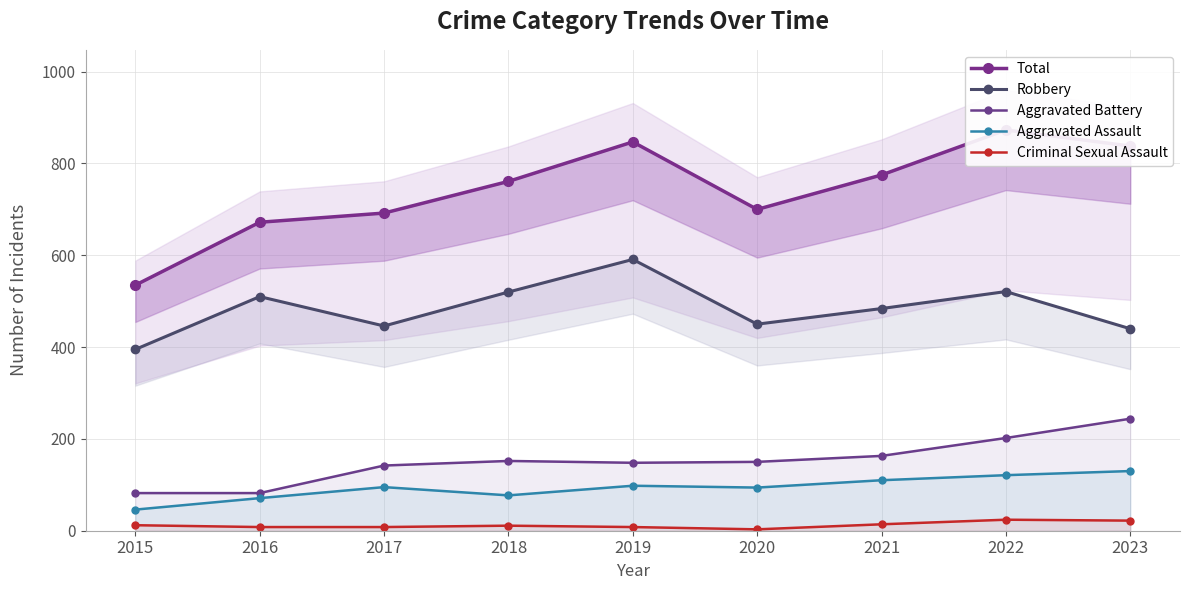

At which category does the chart reach its minimum across all series?

2020